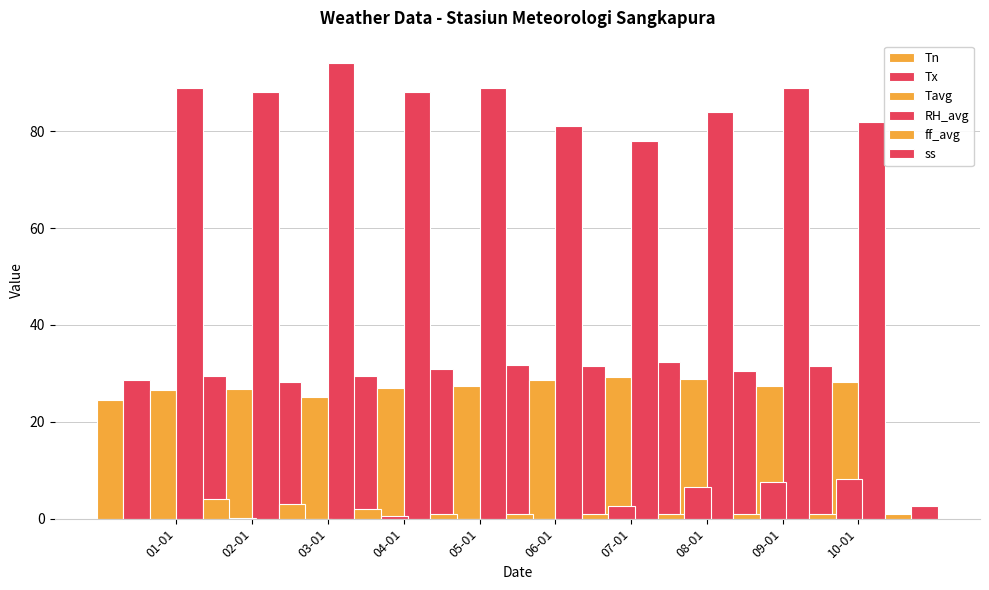

How many bars are there in total?

60